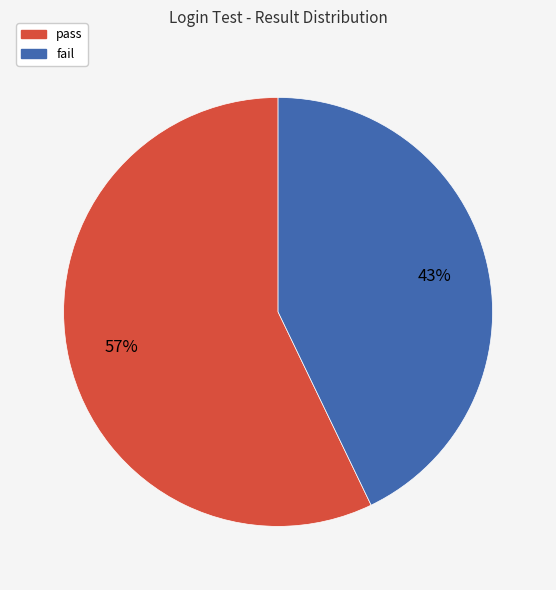

What is the ratio of the value at pass to the value at fail?

1.3